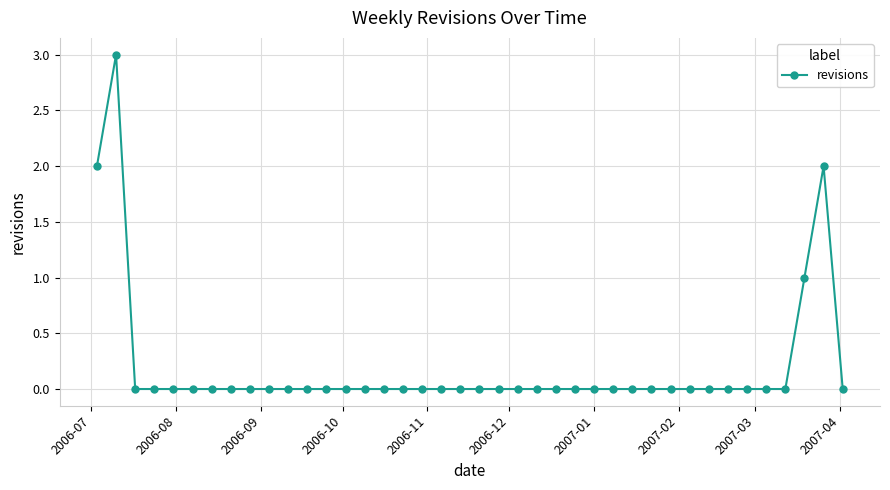

True or false: the data has more than 0 interior local peaks.

True